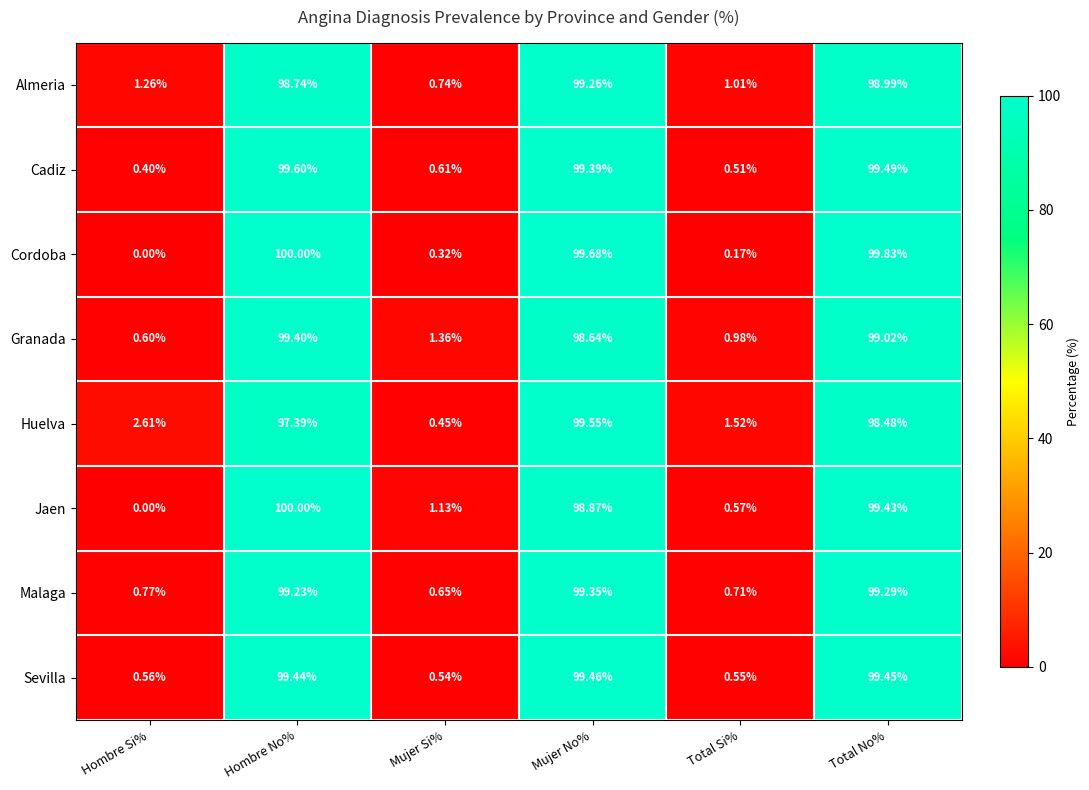

How many series are shown in this chart?

8